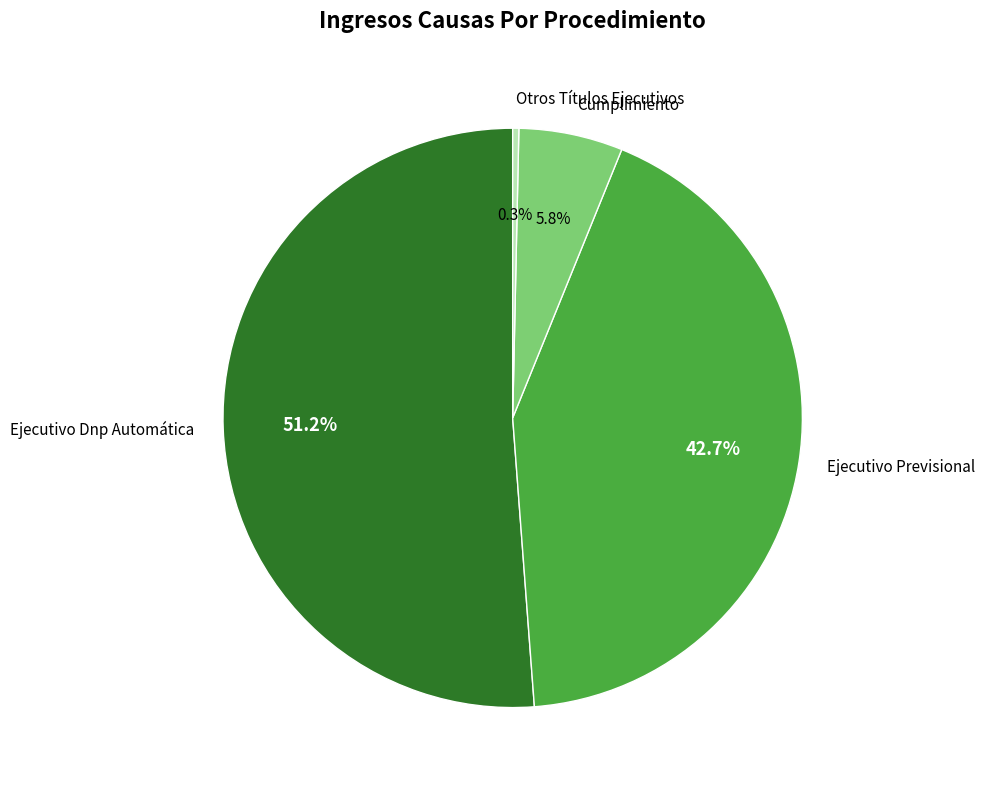

Does Ejecutivo Dnp Automática represent more than half of the total?

Yes